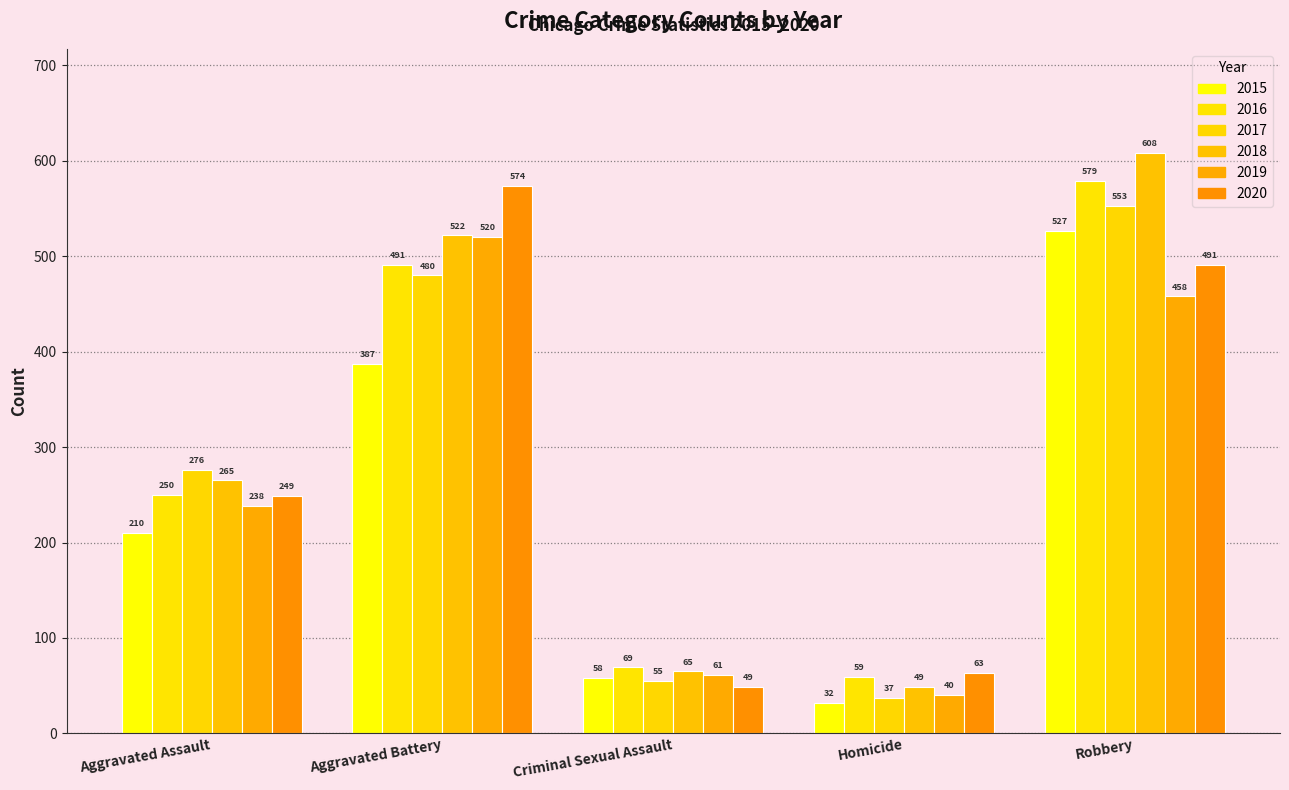

Reading right to left, extract all data points from this chart.

2015: Robbery=527	Homicide=32	Criminal Sexual Assault=58	Aggravated Battery=387	Aggravated Assault=210
2016: Robbery=579	Homicide=59	Criminal Sexual Assault=69	Aggravated Battery=491	Aggravated Assault=250
2017: Robbery=553	Homicide=37	Criminal Sexual Assault=55	Aggravated Battery=480	Aggravated Assault=276
2018: Robbery=608	Homicide=49	Criminal Sexual Assault=65	Aggravated Battery=522	Aggravated Assault=265
2019: Robbery=458	Homicide=40	Criminal Sexual Assault=61	Aggravated Battery=520	Aggravated Assault=238
2020: Robbery=491	Homicide=63	Criminal Sexual Assault=49	Aggravated Battery=574	Aggravated Assault=249